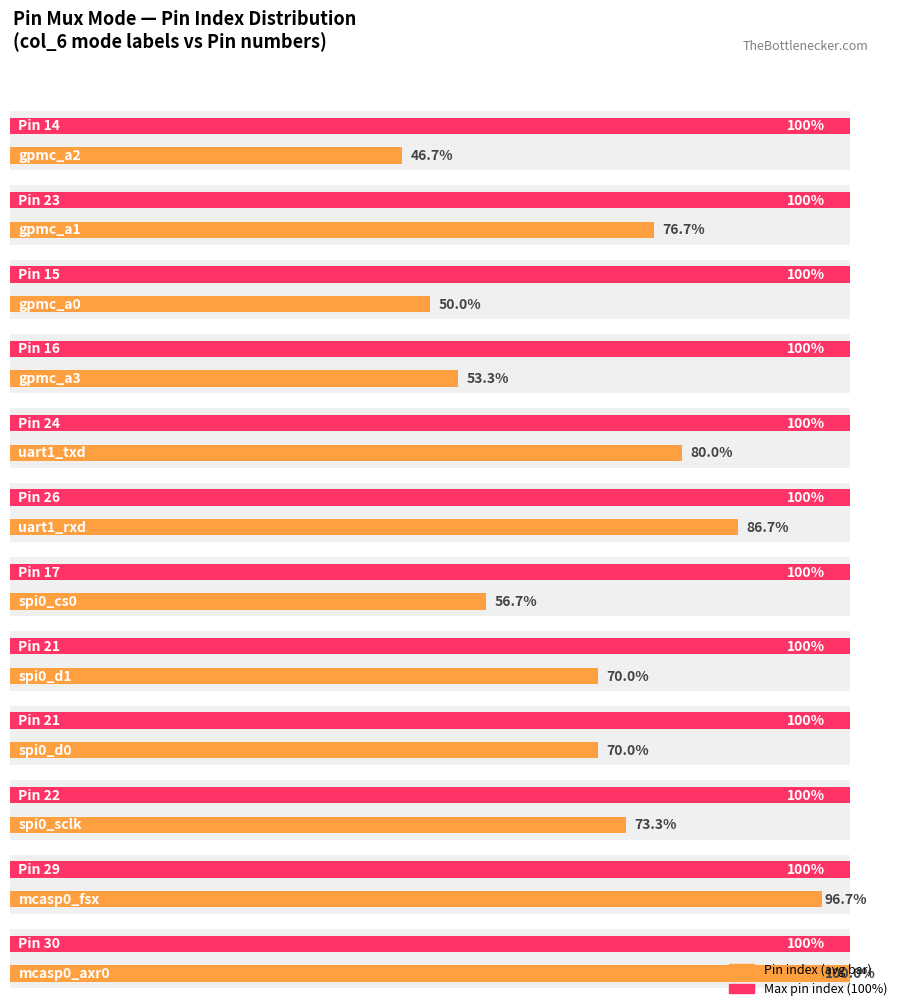

True or false: the data shows 4 at uart1_rxd.

False